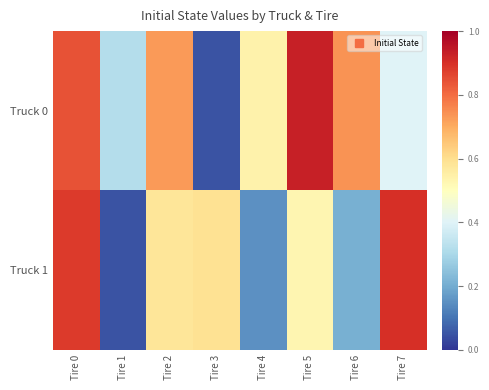

What is the spread (max minus min) of values at Tire 6?

0.5